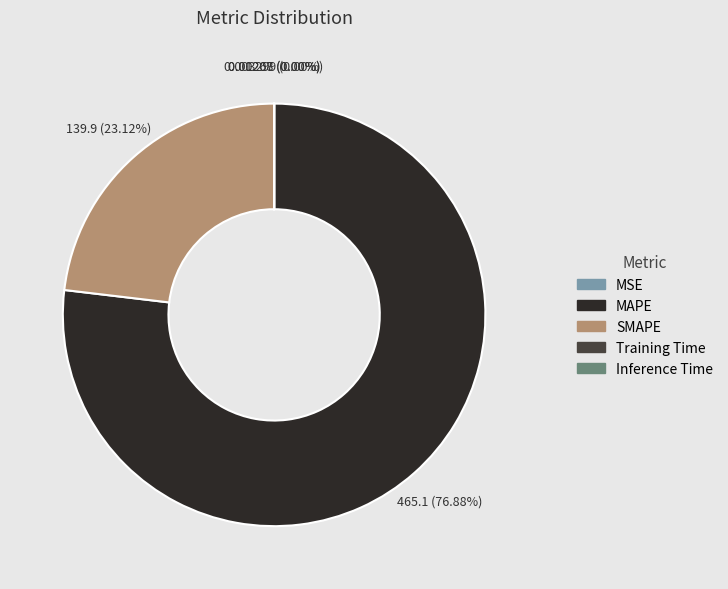

How much of the chart is everything except MAPE?

23.1%